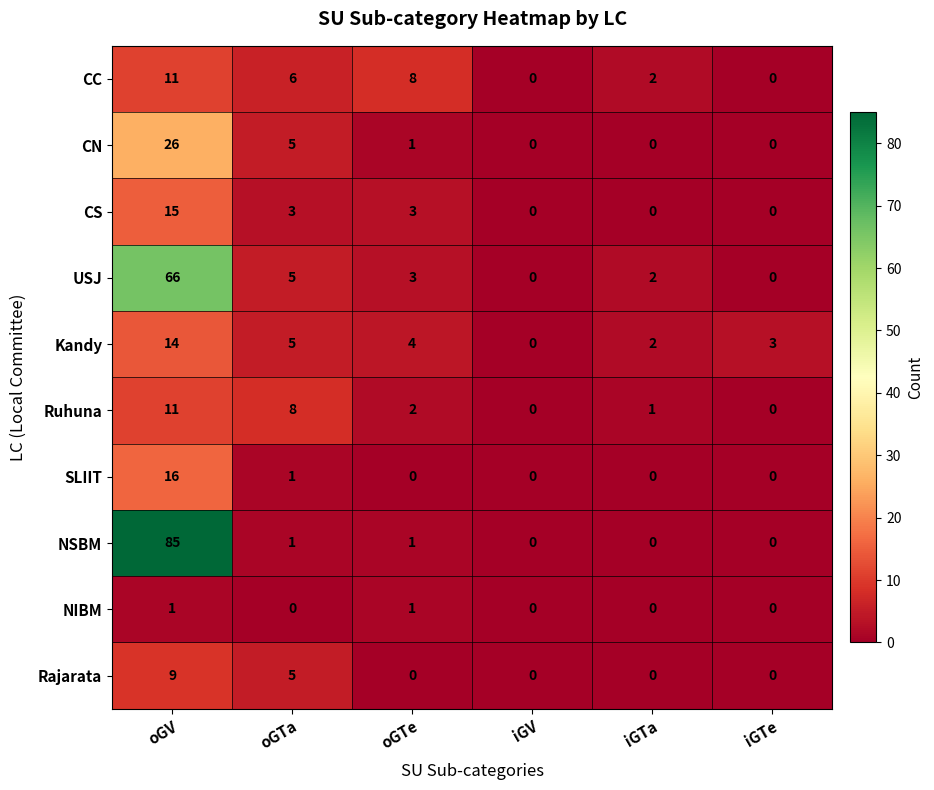

Is it true that Rajarata equals 0 at iGTe?

True